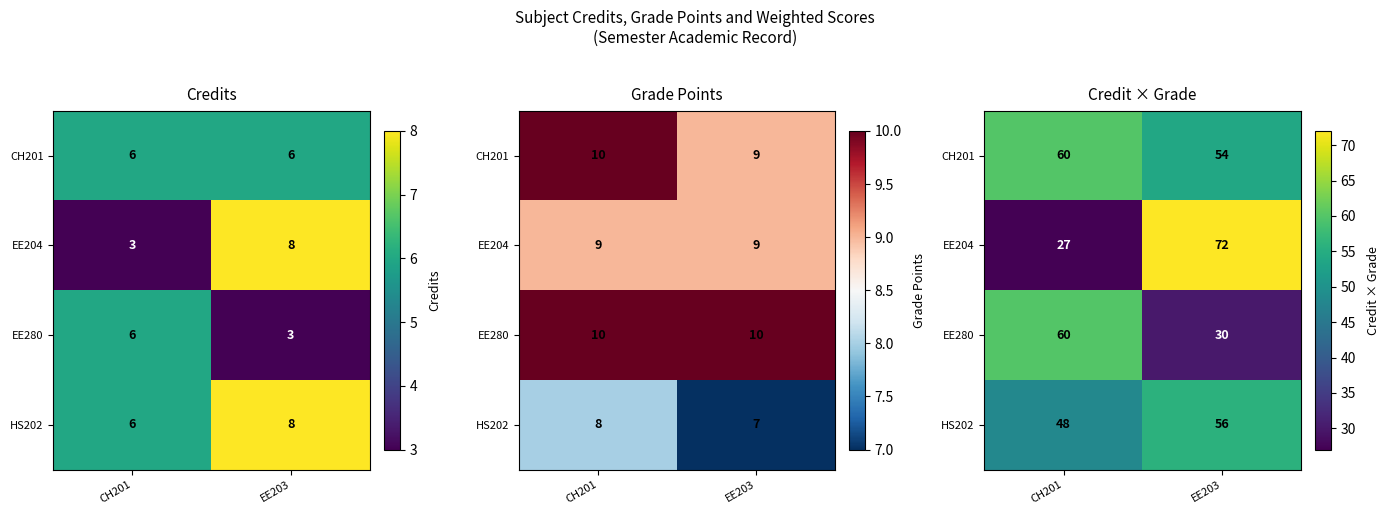

What is the smallest value displayed?

27